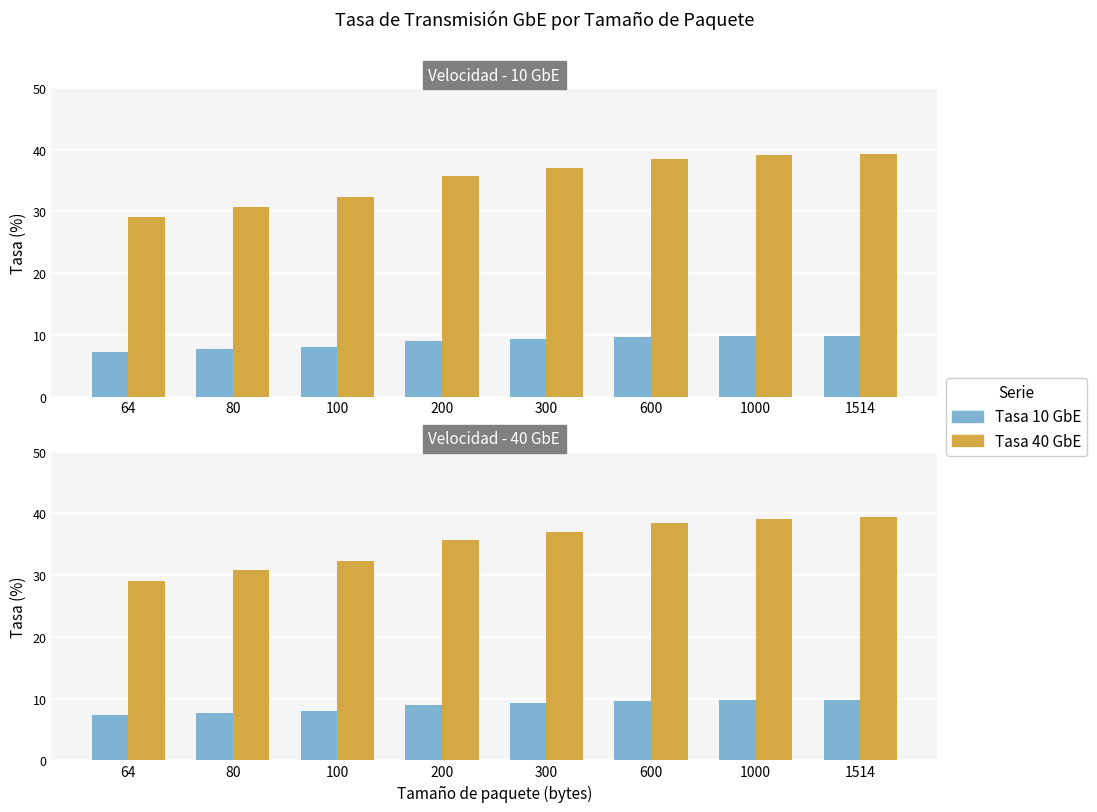

What is the total value across all series at 300?

46.3